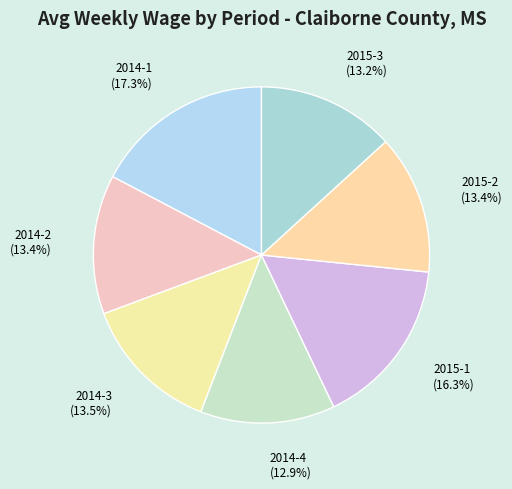

Is there any slice that represents more than half of the pie?

No